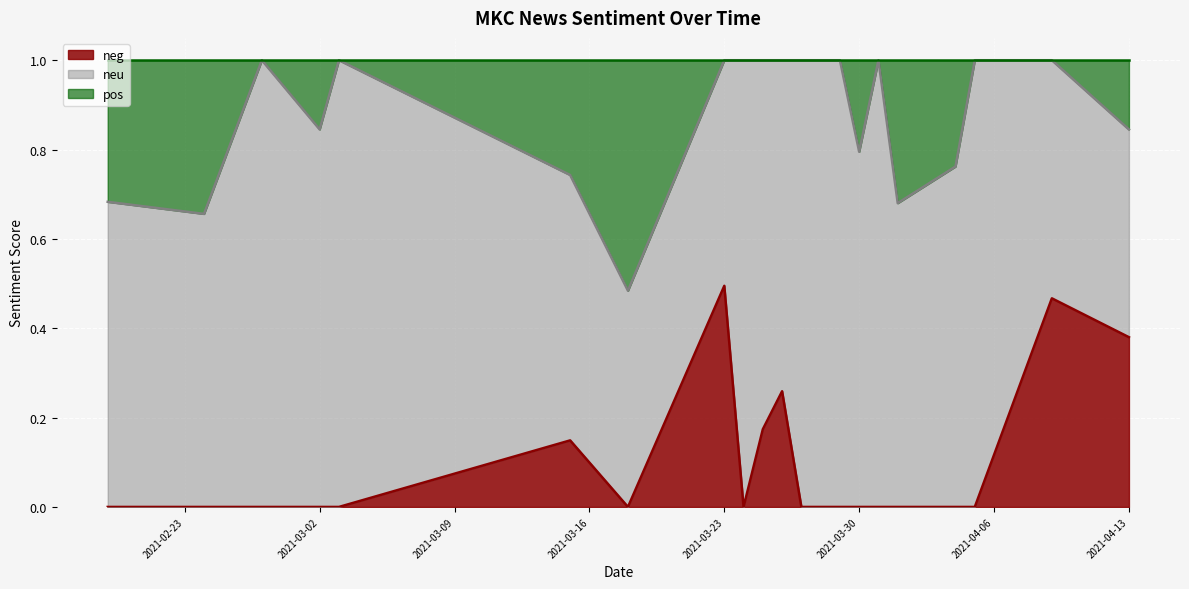

The value of neg at 2021-03-23 is 0.6. True or false?

False